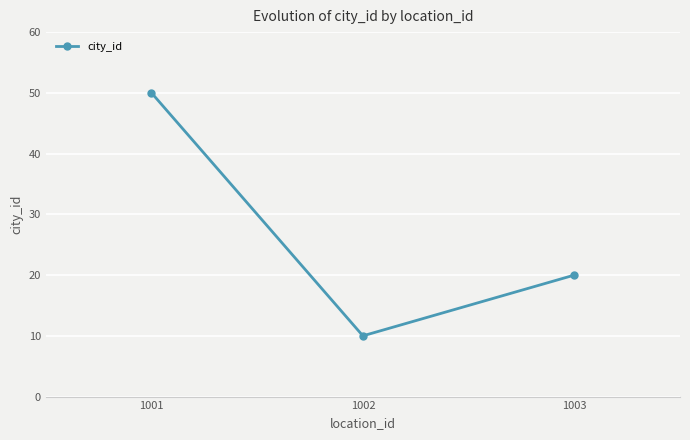

Where is the data nearest to the value 30?

1003